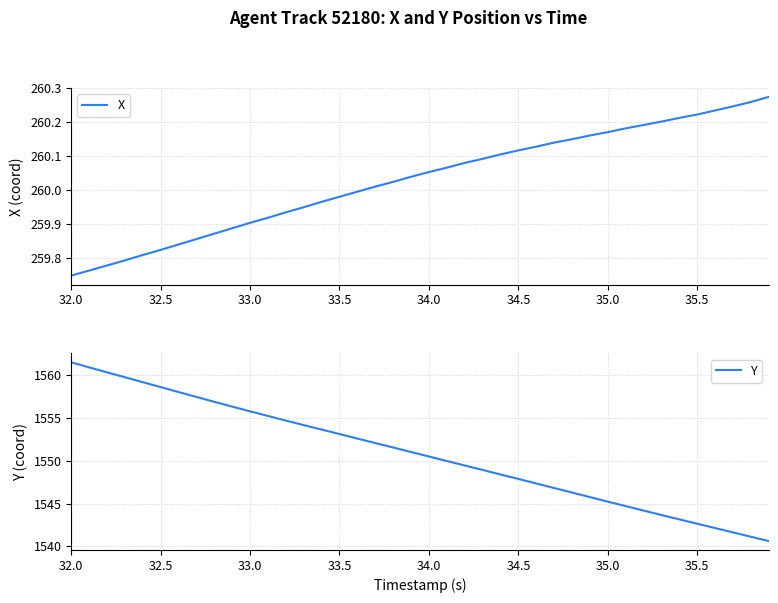

At which category is the sum across all series the highest?

32.0